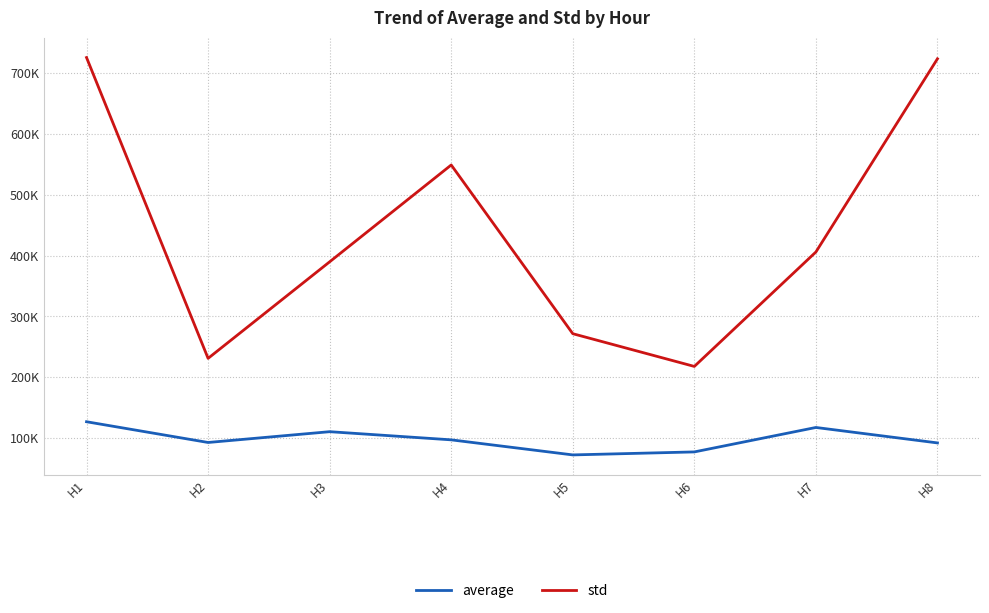

True or false: average and std cross at least once.

False